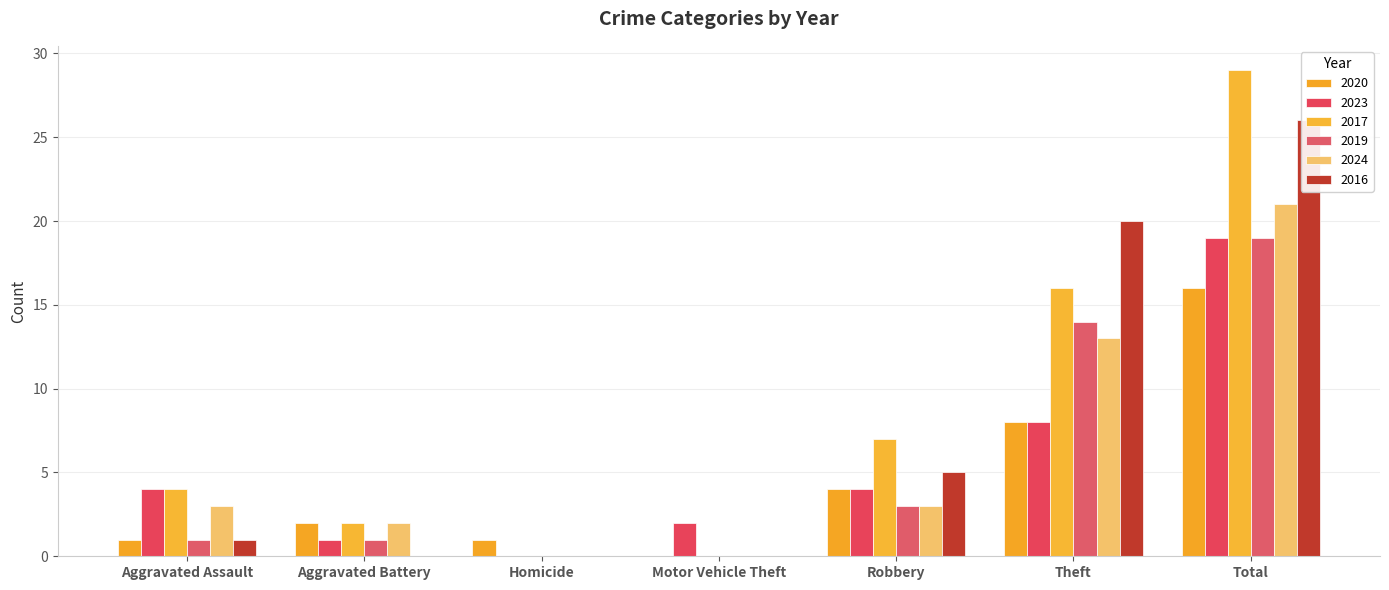

Which series changed the most between Aggravated Assault and Theft?

2016